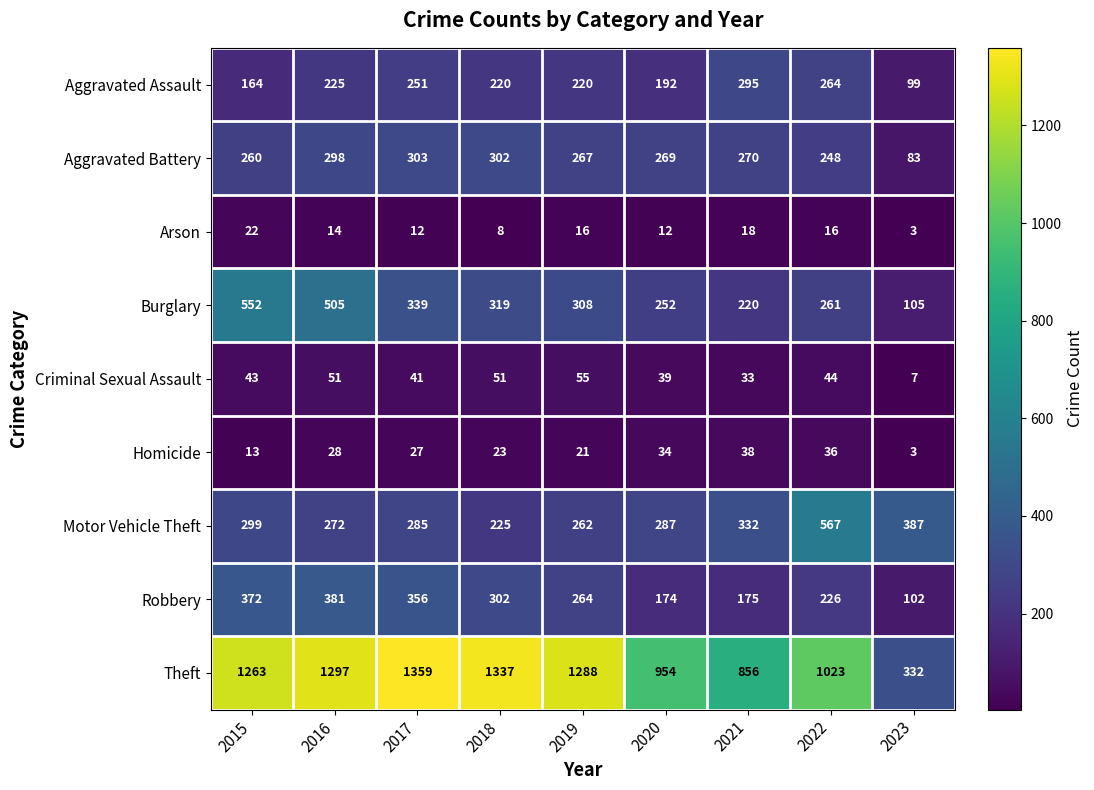

How many data points does each series have?

9